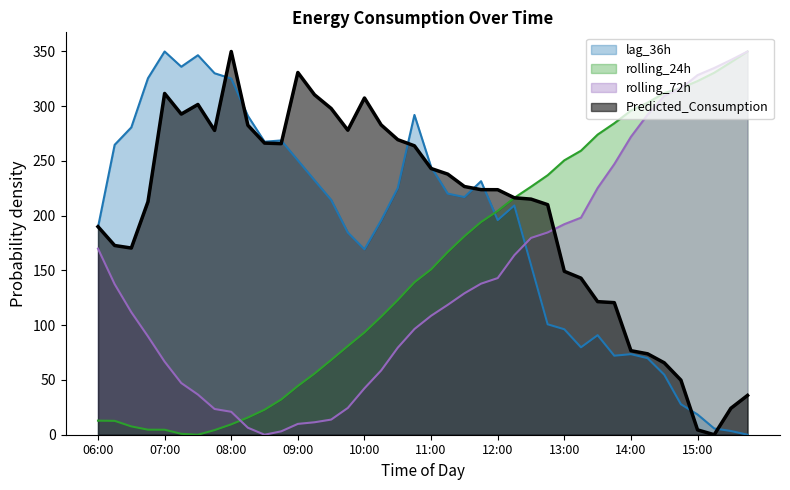

What is the approximate value of lag_36h at 12:00?

196.0